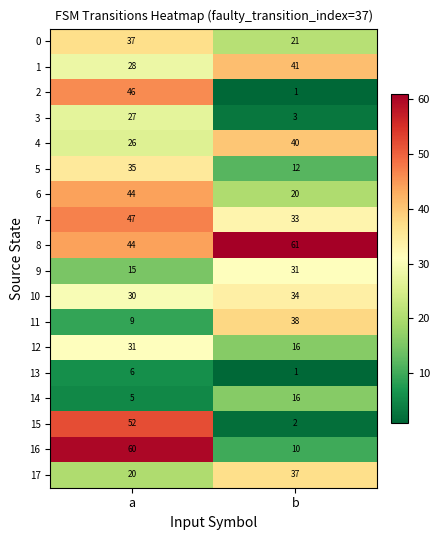

How many data points does each series have?

2